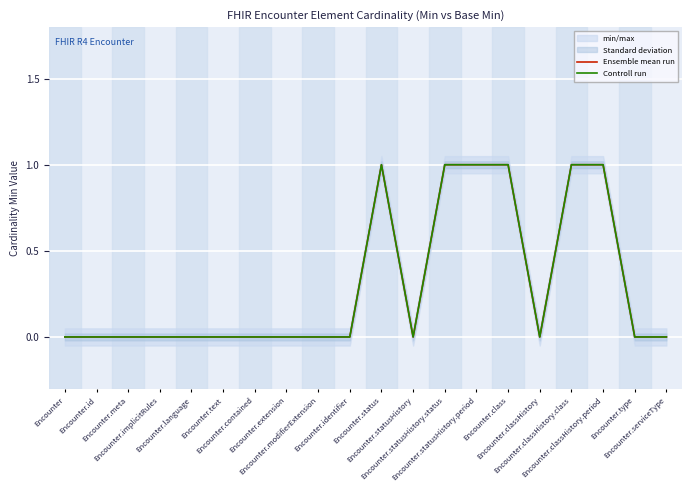

True or false: Controll run and Ensemble mean run cross at least once.

False